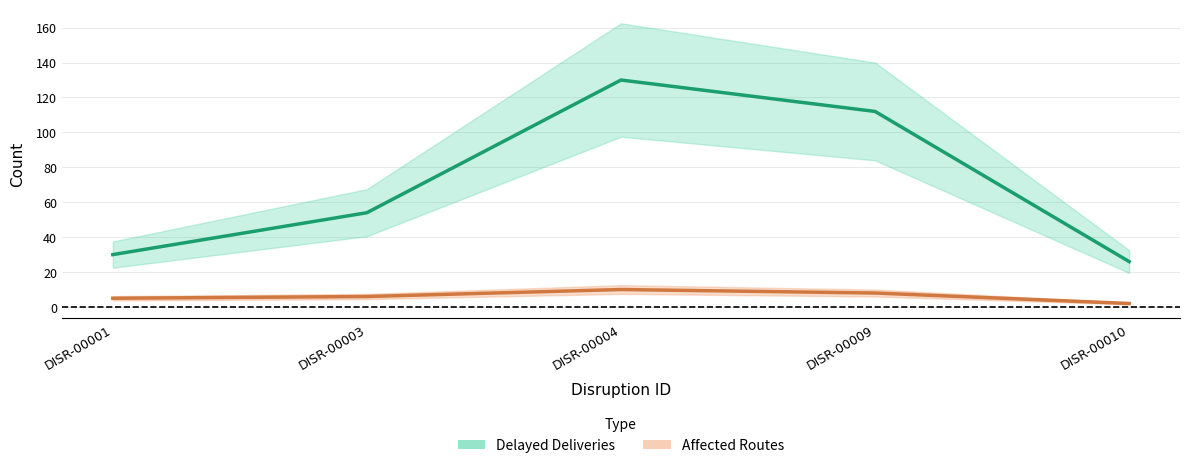

Count the Affected Routes values in the range 5 to 8.

3